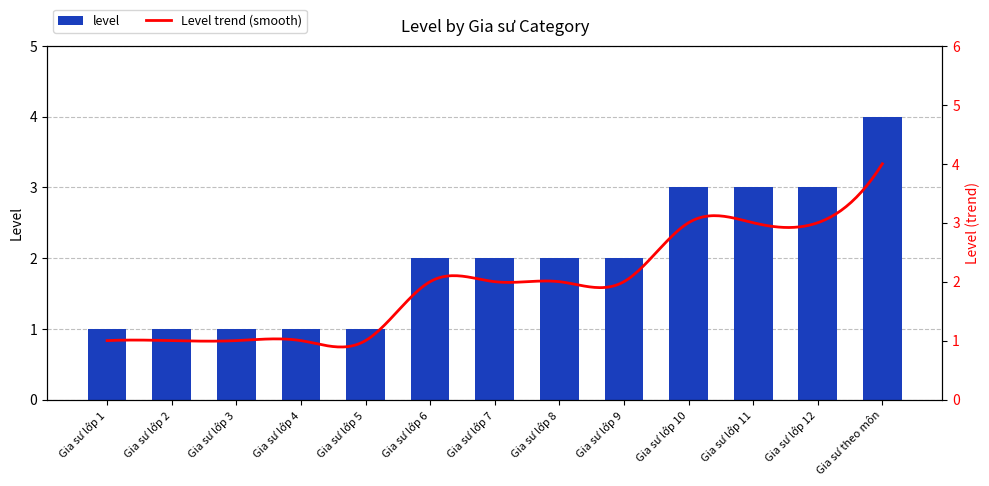

True or false: the data shows 3 at Gia sư lớp 12.

True